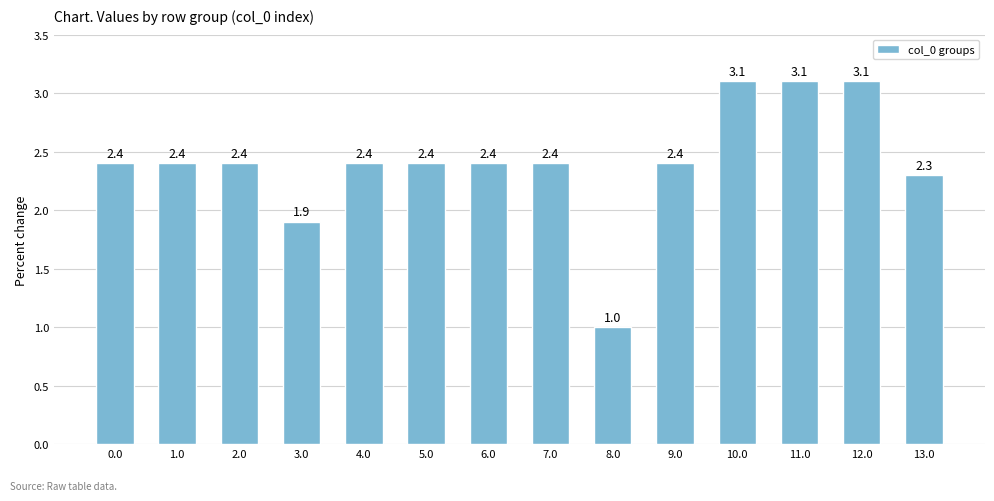

What is the difference between the maximum and minimum values?

2.1